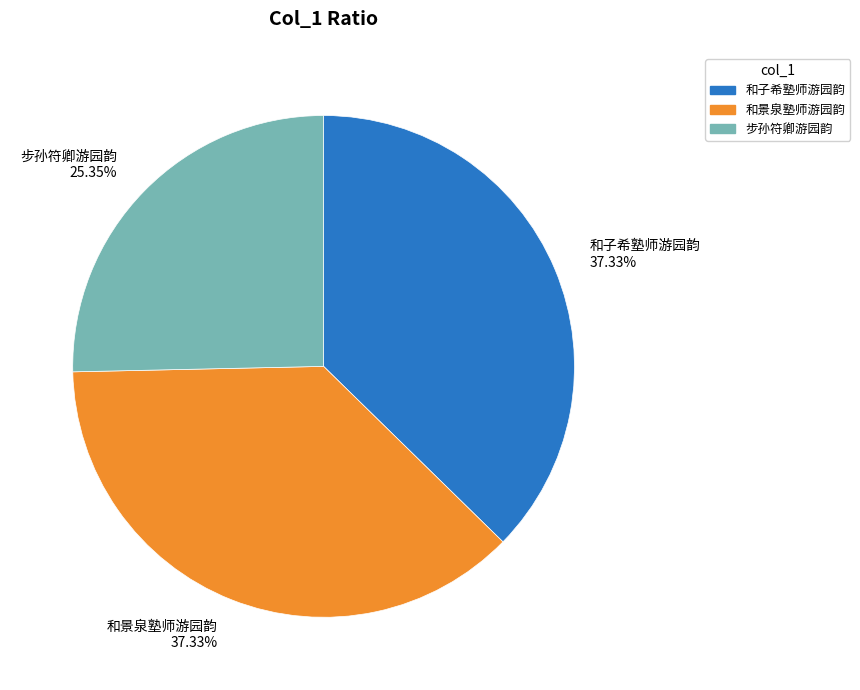

How much of the chart is everything except 和子希塾师游园韵?

62.7%